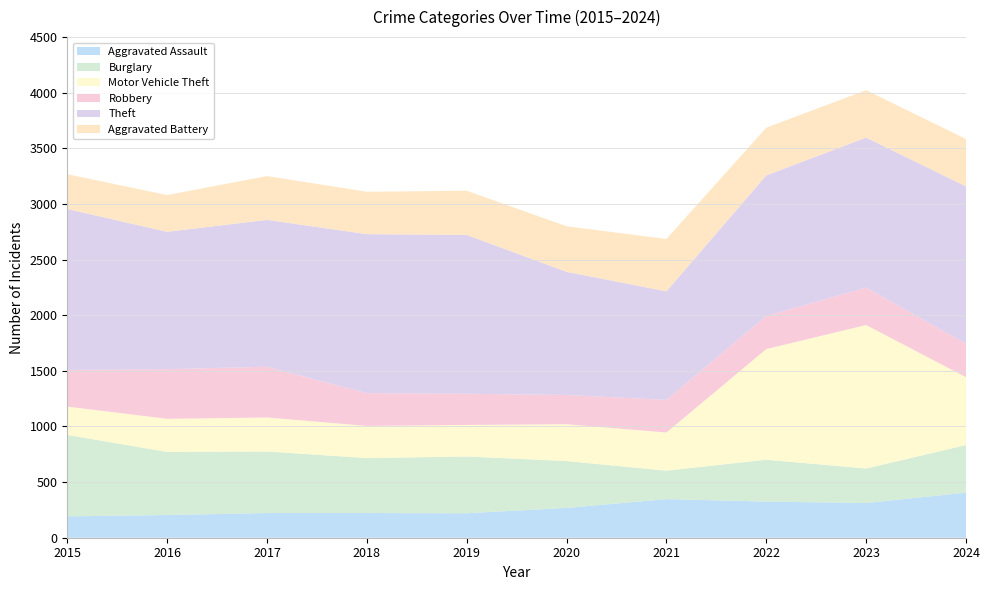

Reading left to right, list all the values displayed in this chart.

Aggravated Assault: 192	204	222	222	220	268	347	325	312	405
Burglary: 732	567	553	494	510	421	256	376	310	428
Motor Vehicle Theft: 255	298	306	289	284	331	343	995	1290	610
Robbery: 329	446	456	294	280	263	293	298	336	301
Theft: 1447	1235	1320	1430	1428	1107	976	1263	1349	1414
Aggravated Battery: 313	330	394	381	397	410	470	429	426	426